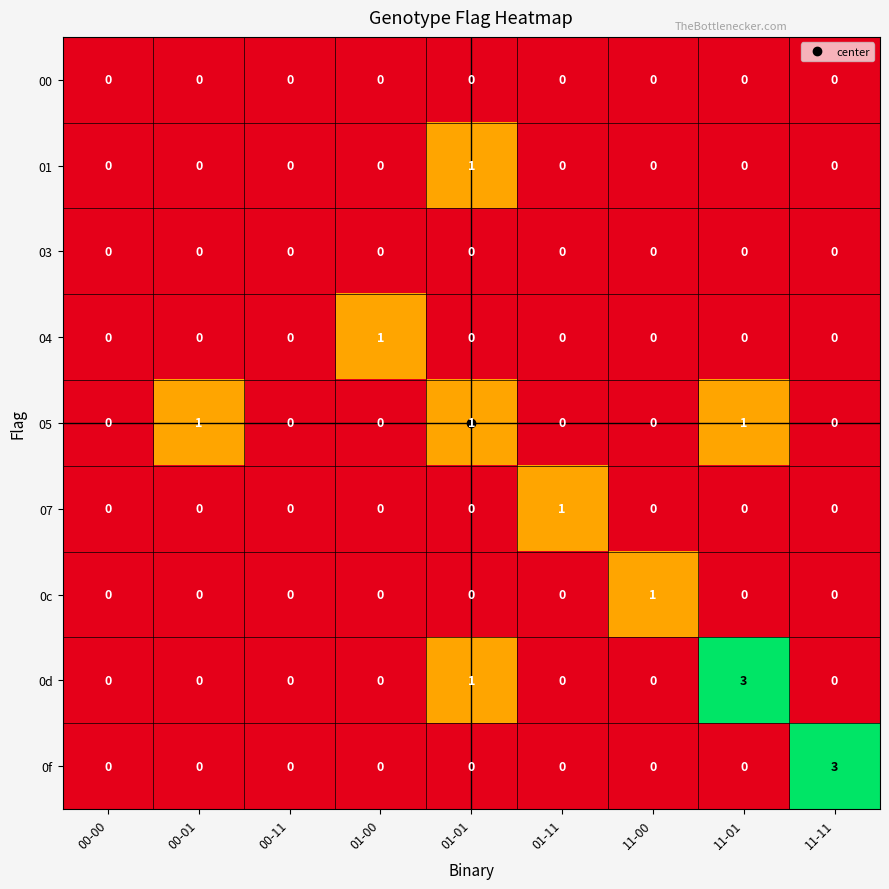

The 0d series shows 3 at 11-01. True or false?

True